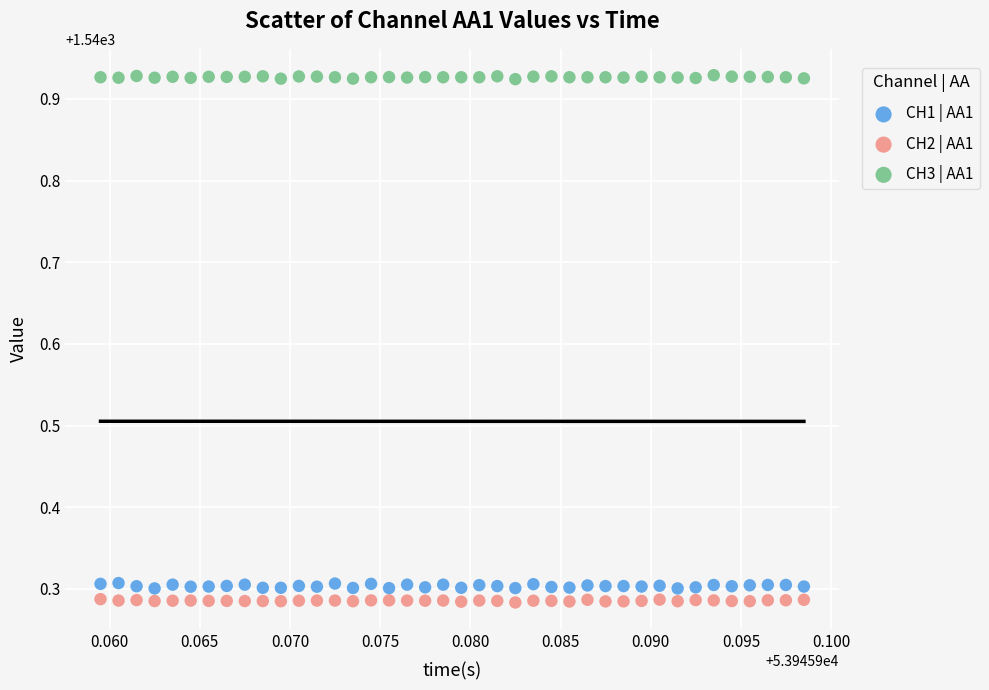

Across all data points, what is the range of Y values (max minus min)?

0.6